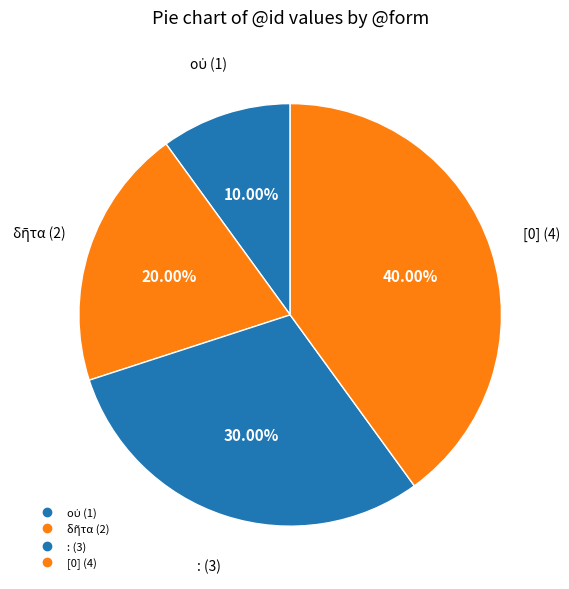

Is there a majority slice in this chart?

No